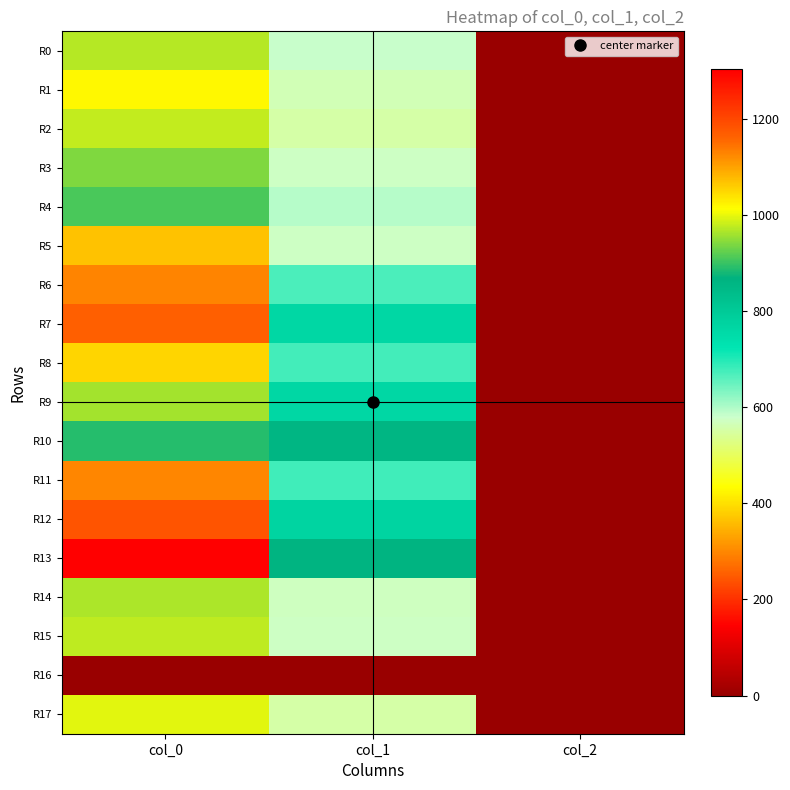

Rank the series at col_1 from highest to lowest value.

R13, R10, R12, R7, R9, R11, R8, R6, R4, R0, R3, R5, R15, R14, R1, R2, R17, R16